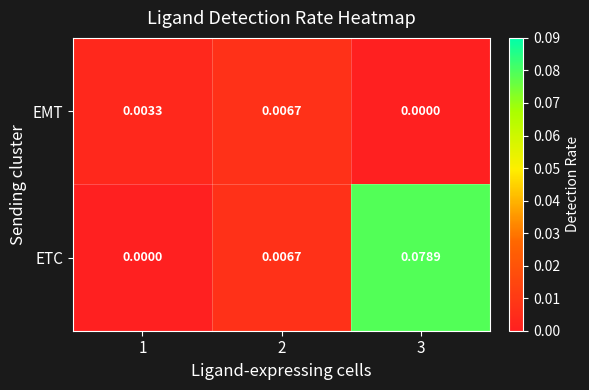

Rank the series by their average value, from lowest to highest.

EMT, ETC